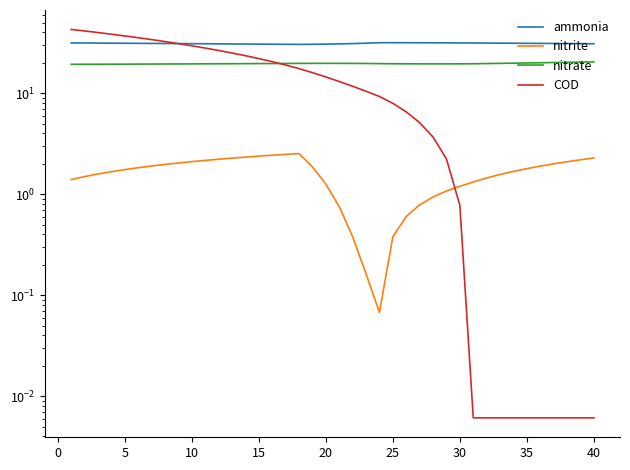

How many lines are shown in the chart?

4